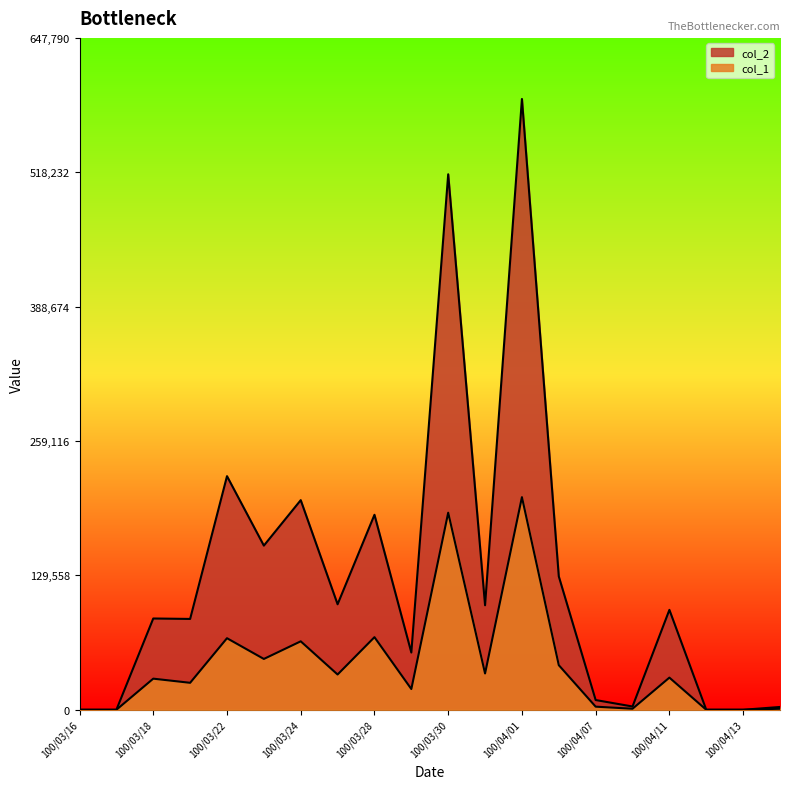

True or false: col_2 and col_1 cross at least once.

False